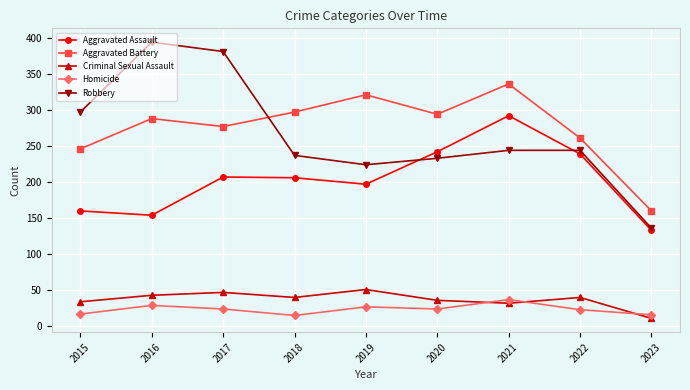

Between 2015 and 2017, which series saw the biggest shift?

Robbery